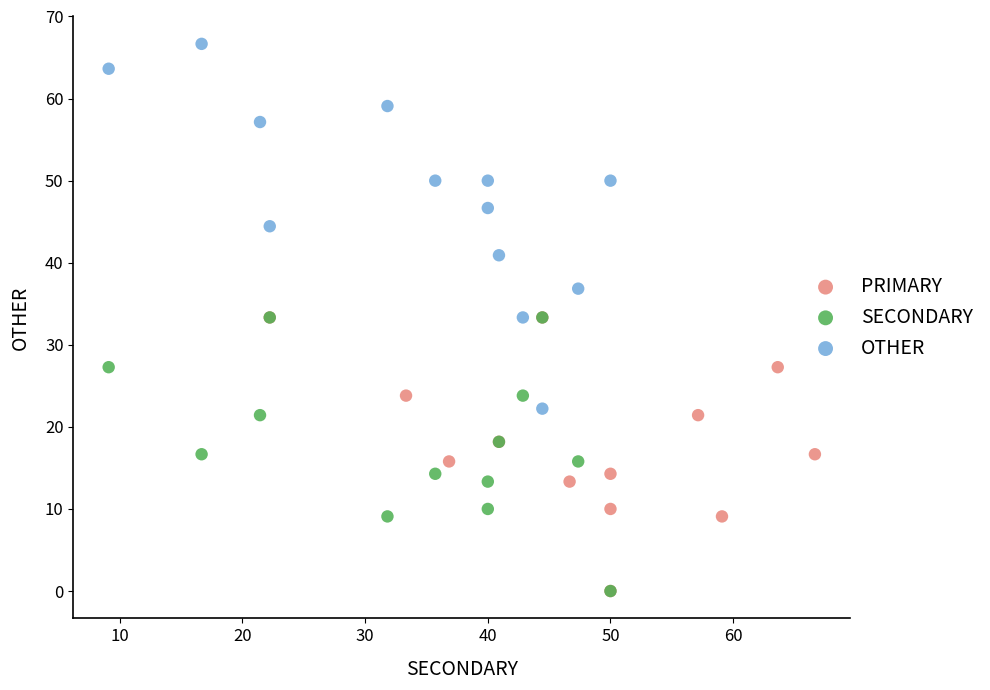

Which series reaches the maximum Y coordinate?

OTHER